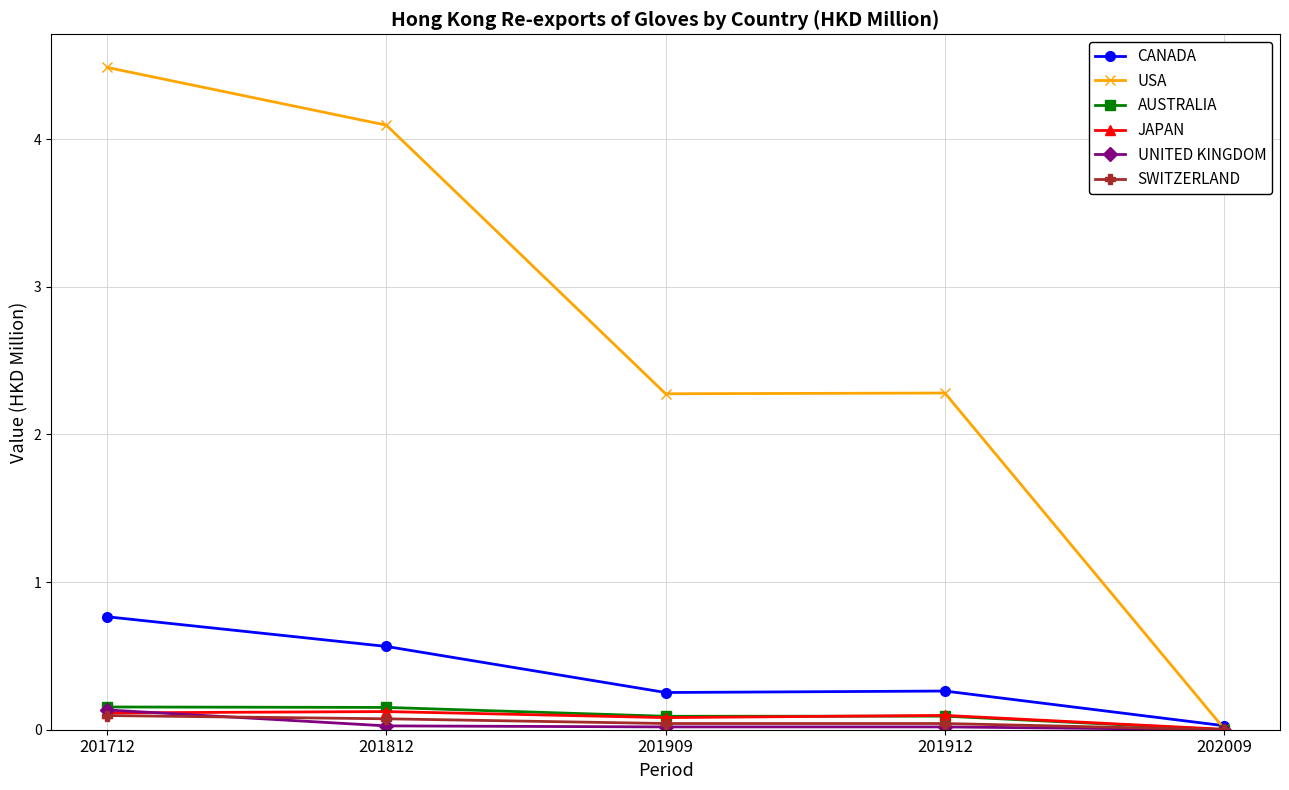

The value of USA at 201812 is 2.3. True or false?

False